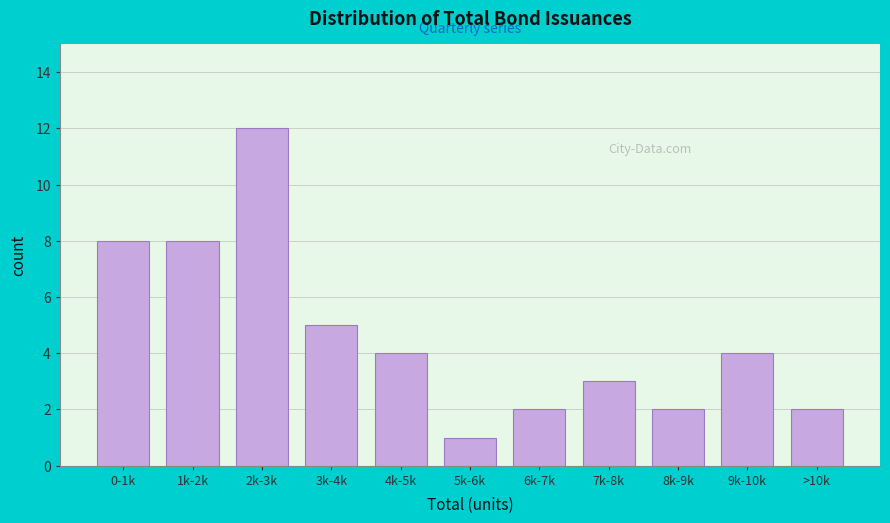

Reading left to right, list all the values displayed in this chart.

0-1k=8	1k-2k=8	2k-3k=12	3k-4k=5	4k-5k=4	5k-6k=1	6k-7k=2	7k-8k=3	8k-9k=2	9k-10k=4	>10k=2